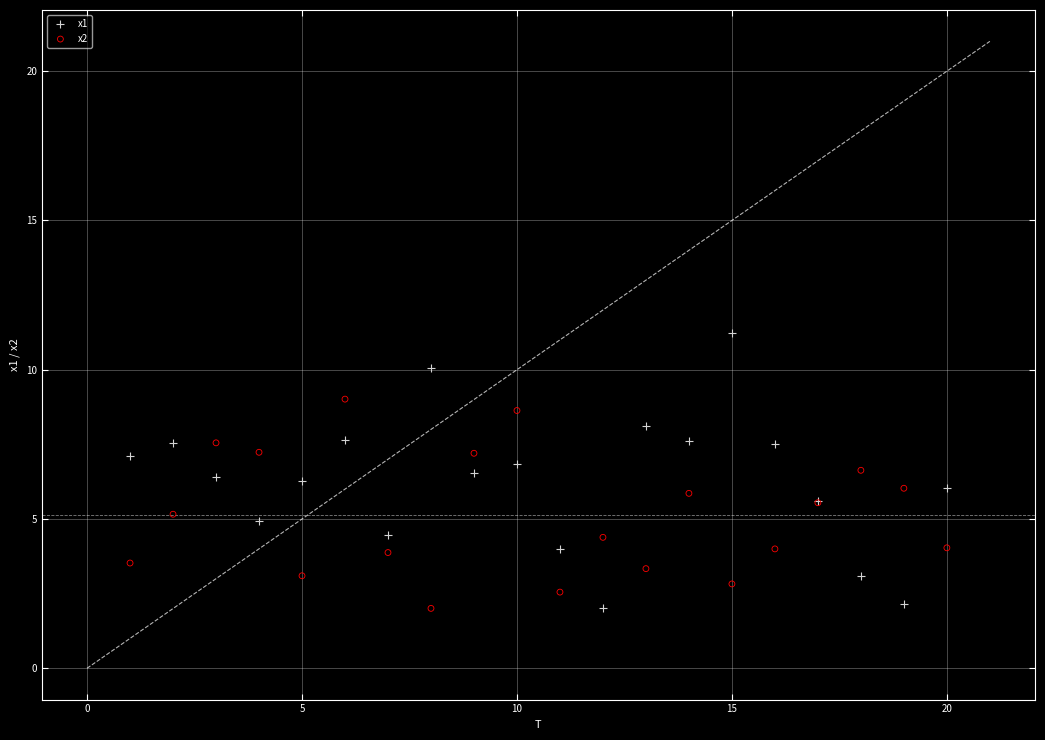

What is the X range (max minus min) for the scatter plot?

19.0